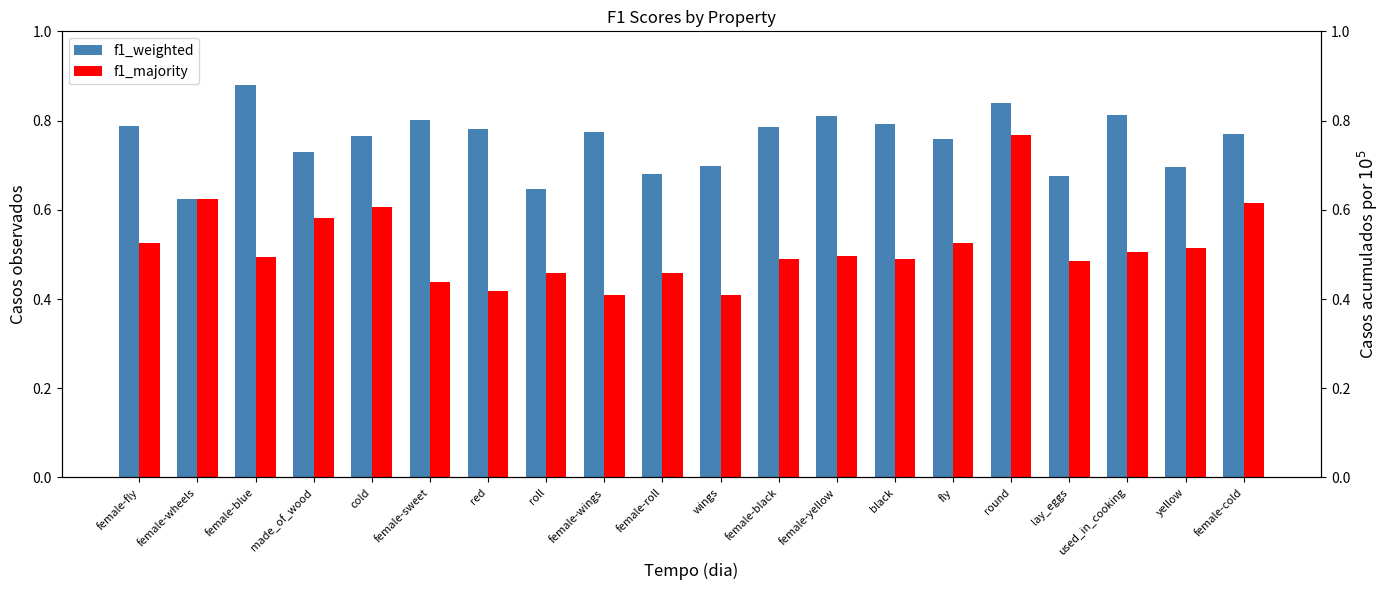

What is the smallest value displayed?

0.4